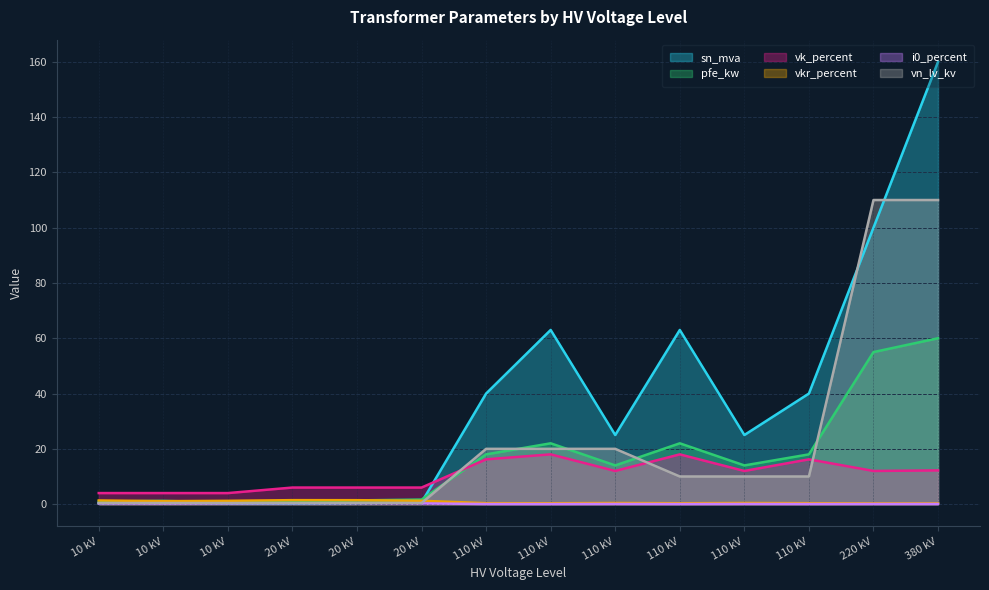

What is the maximum value for vkr_percent?

1.4